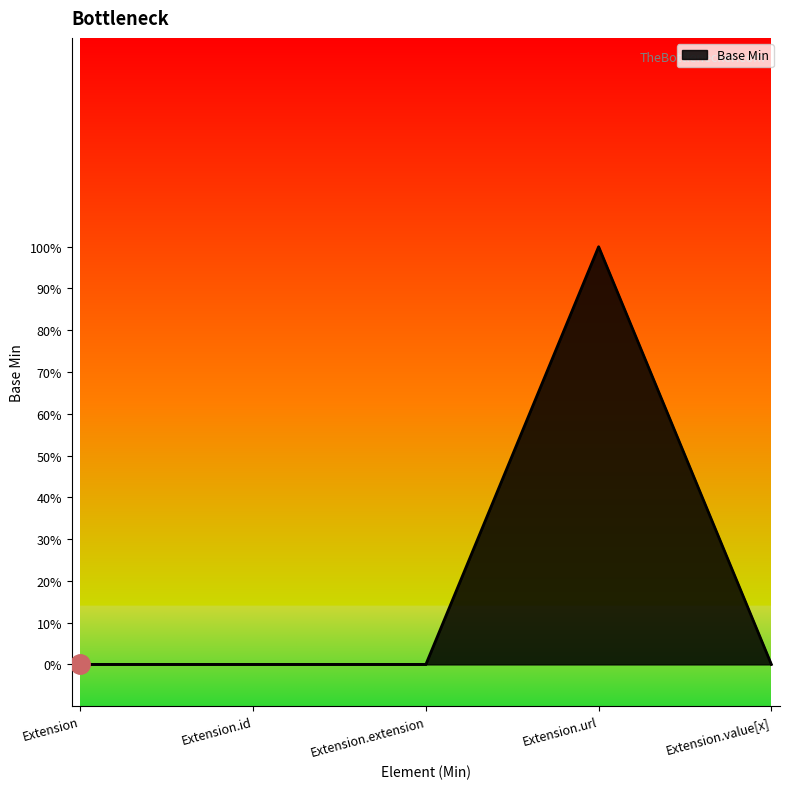

Does the chart display data point markers on the line(s)?

No